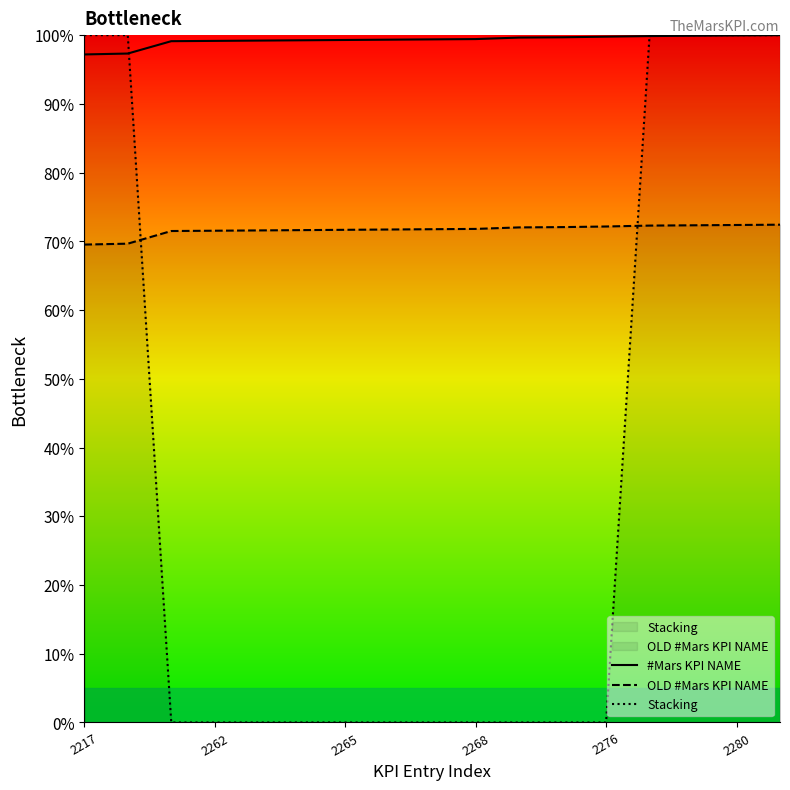

After their last crossing, which series has the higher values: Stacking or #Mars KPI NAME?

Stacking